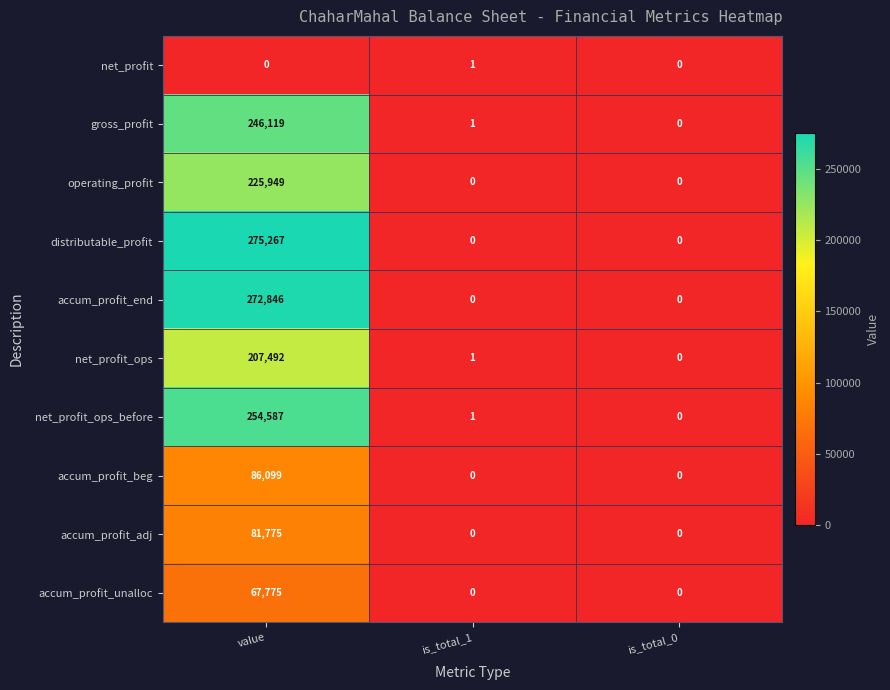

How many data points does each series have?

3